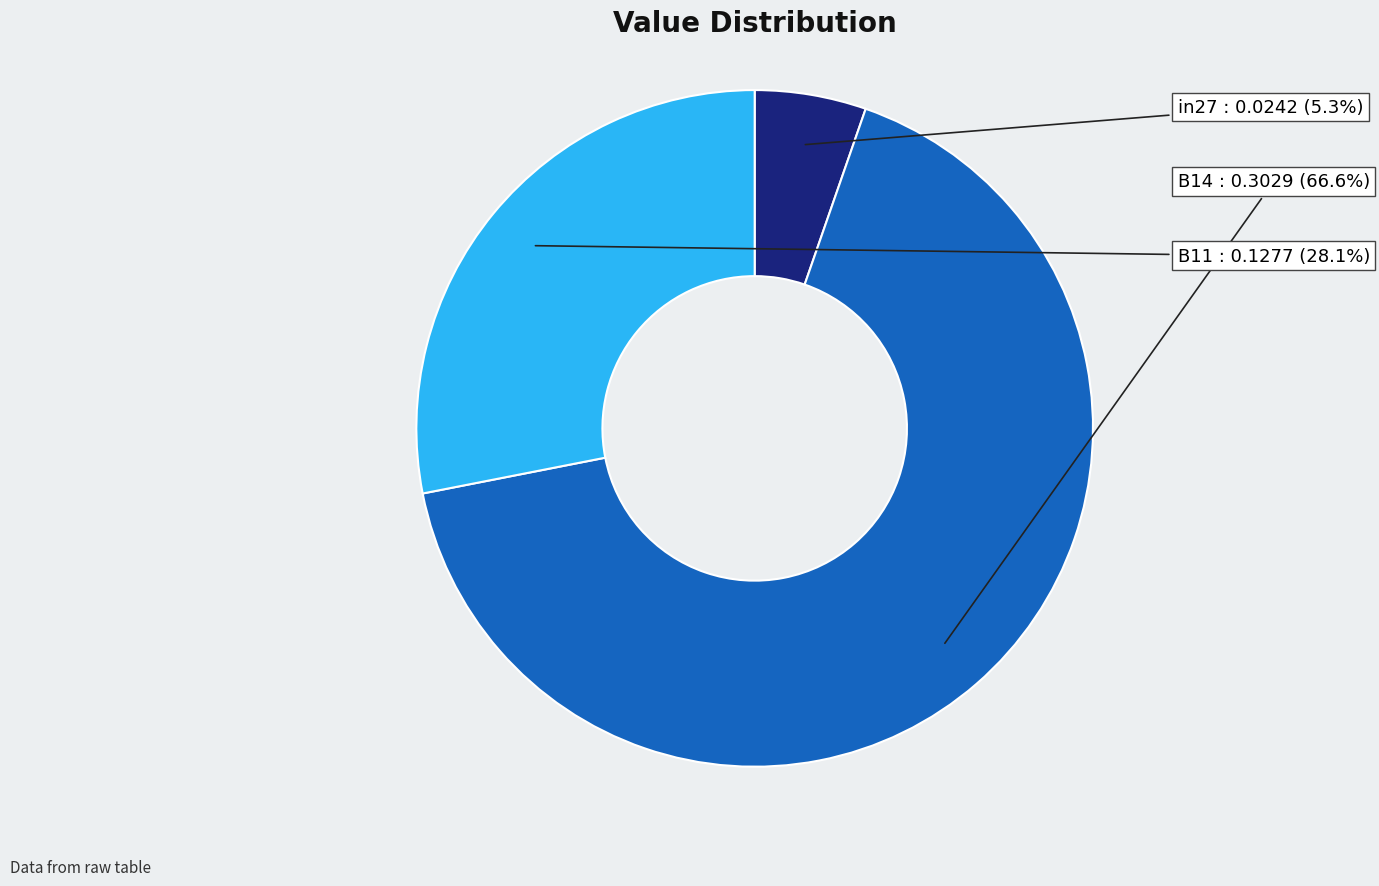

To the nearest percent, what portion does in27 represent?

5%